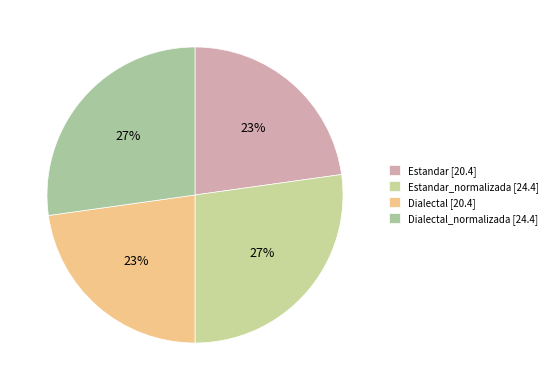

Count the number of slices in the pie.

4